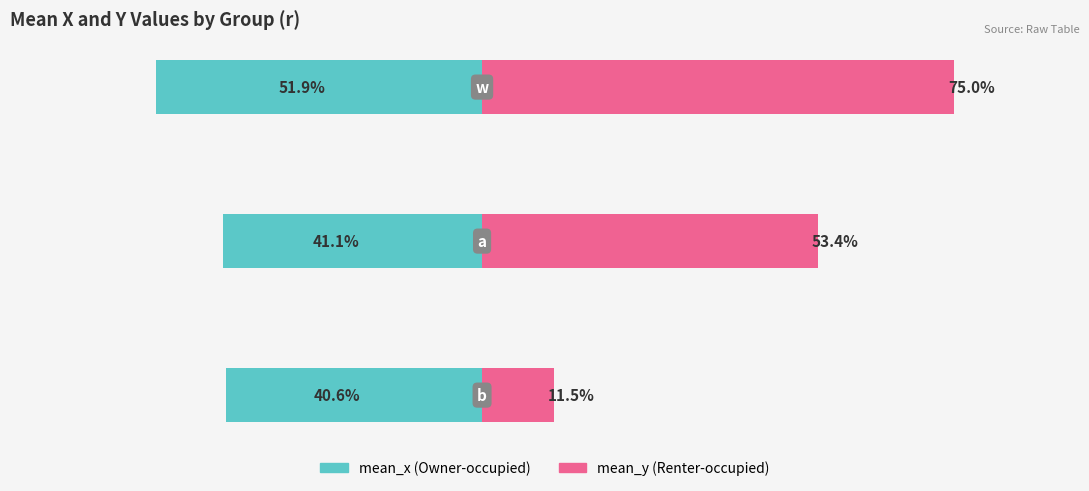

Which series has the widest spread of values?

mean_y (Renter-occupied)